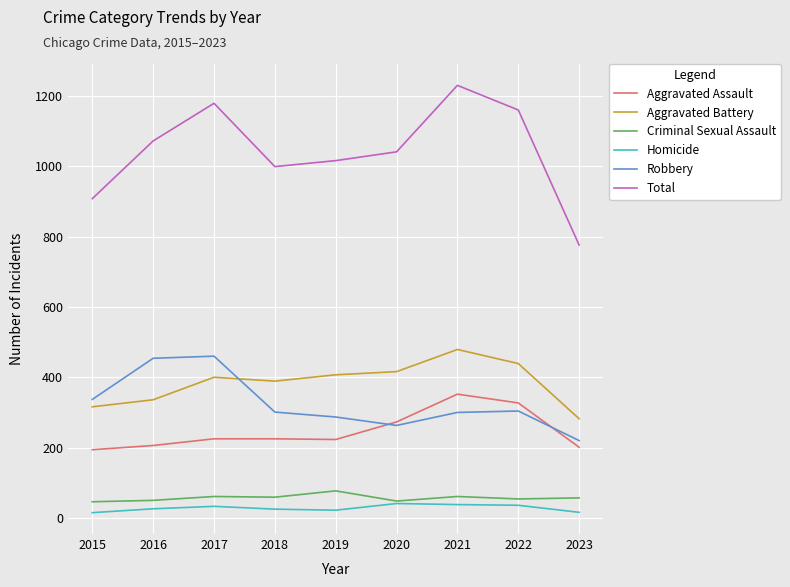

At 2019, list the series in order from largest to smallest.

Total, Aggravated Battery, Robbery, Aggravated Assault, Criminal Sexual Assault, Homicide